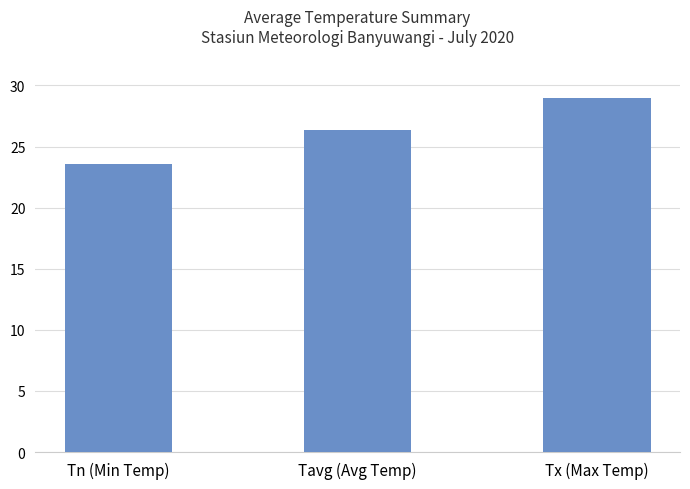

Where does the data first go above 26?

Tavg (Avg Temp)